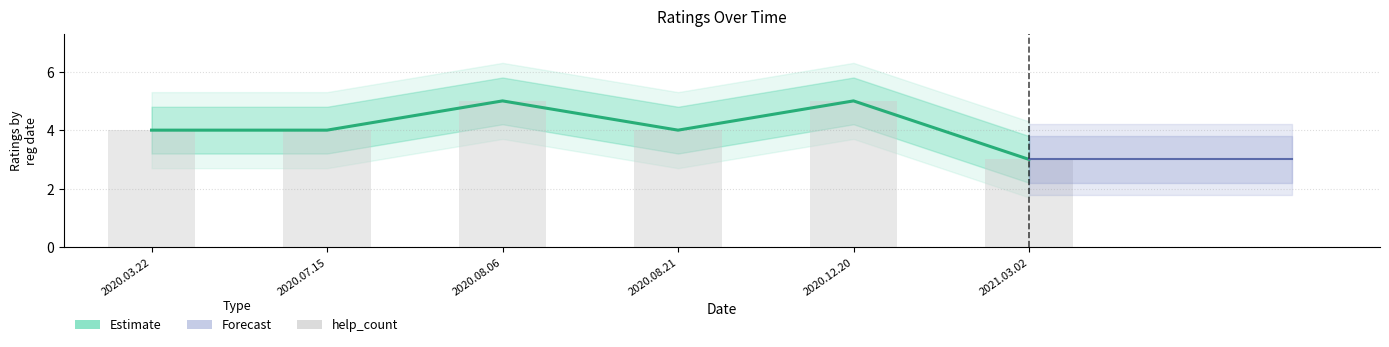

What is the sum of all help_count (bar) values?

25